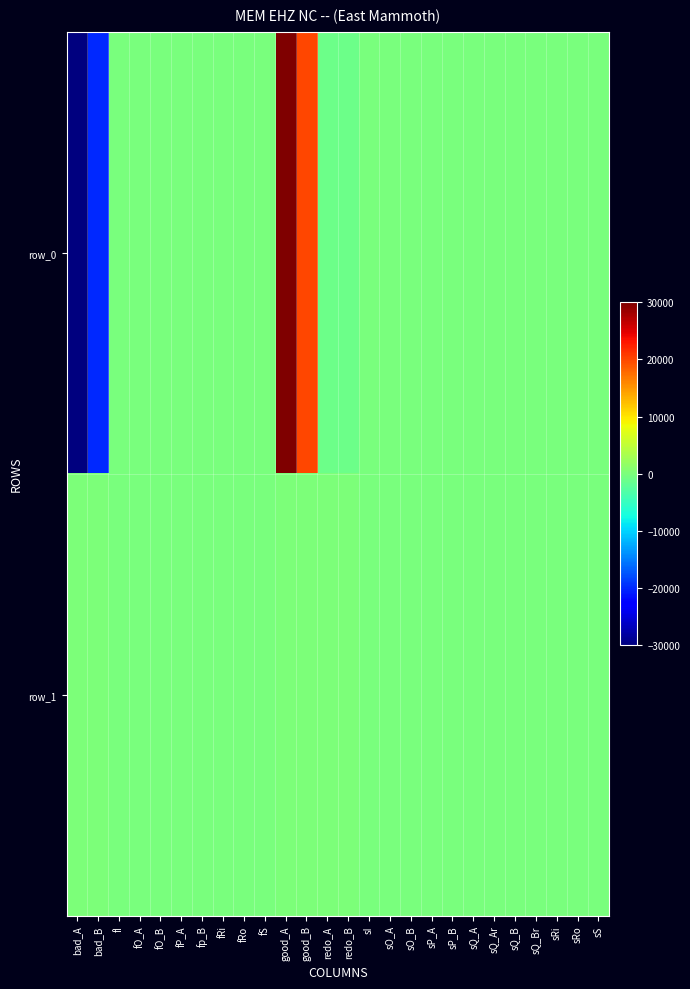

List the series in order of their peak value, highest first.

row_0, row_1